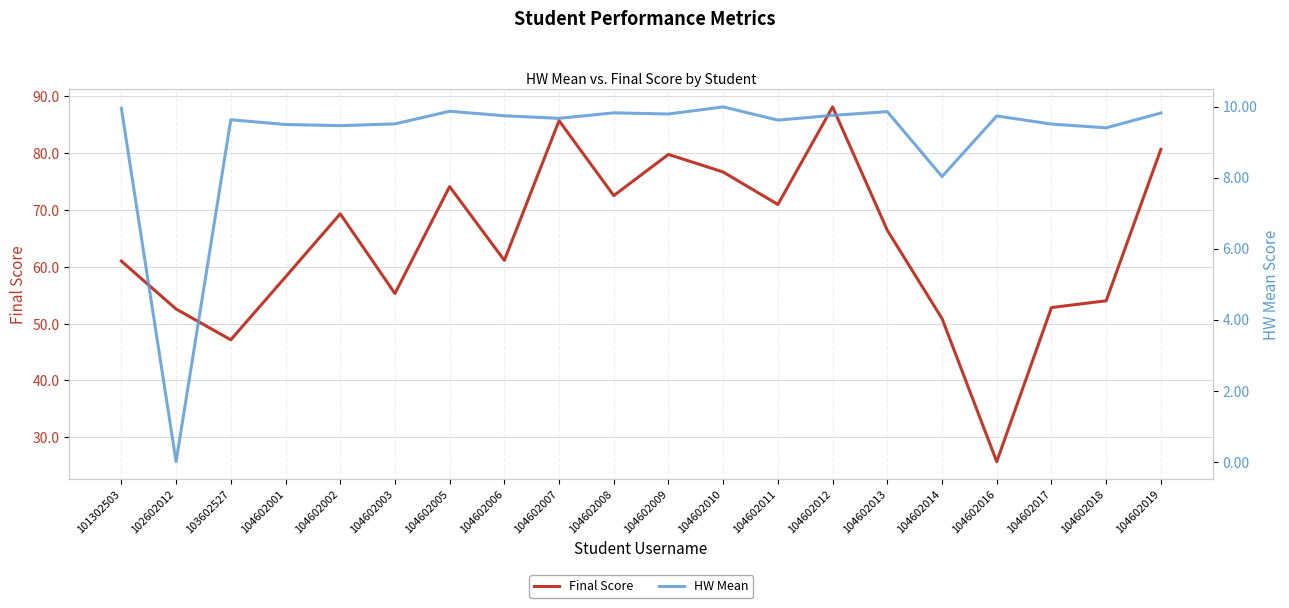

How many interior local valleys does the Final Score series have?

6